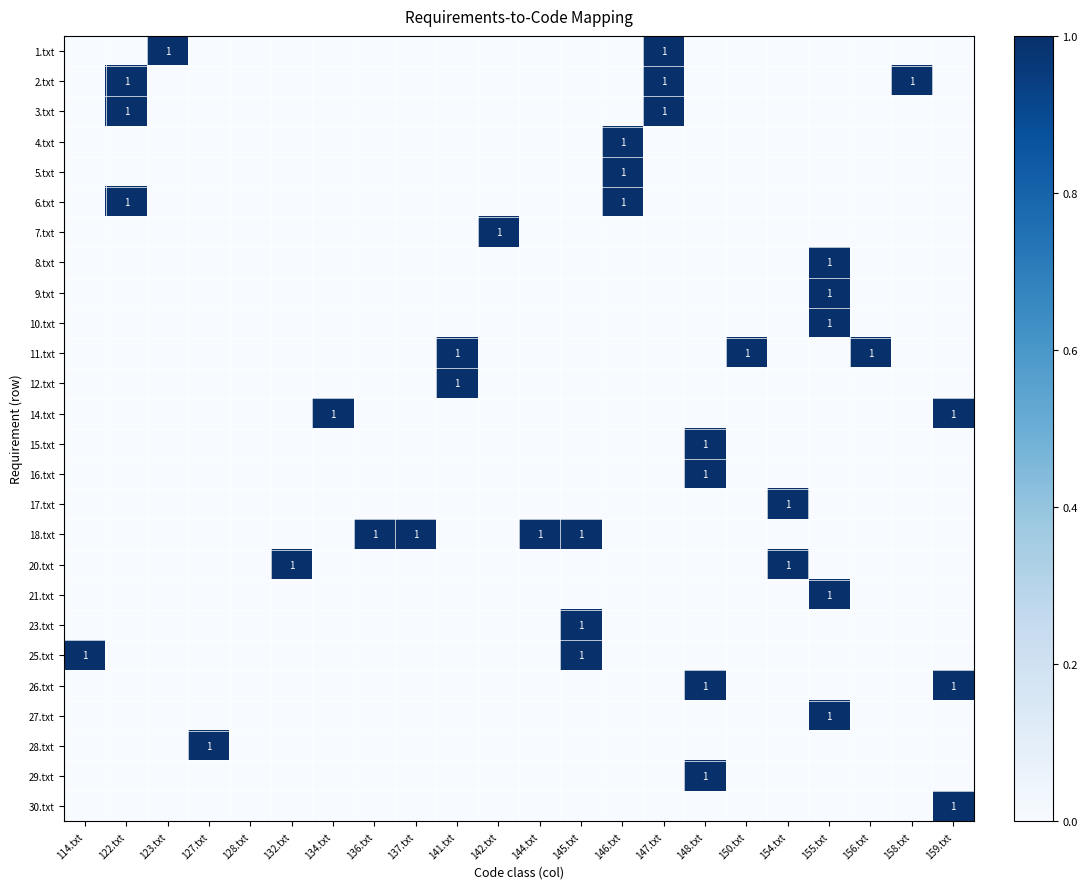

What is the total value across all series at 145.txt?

3